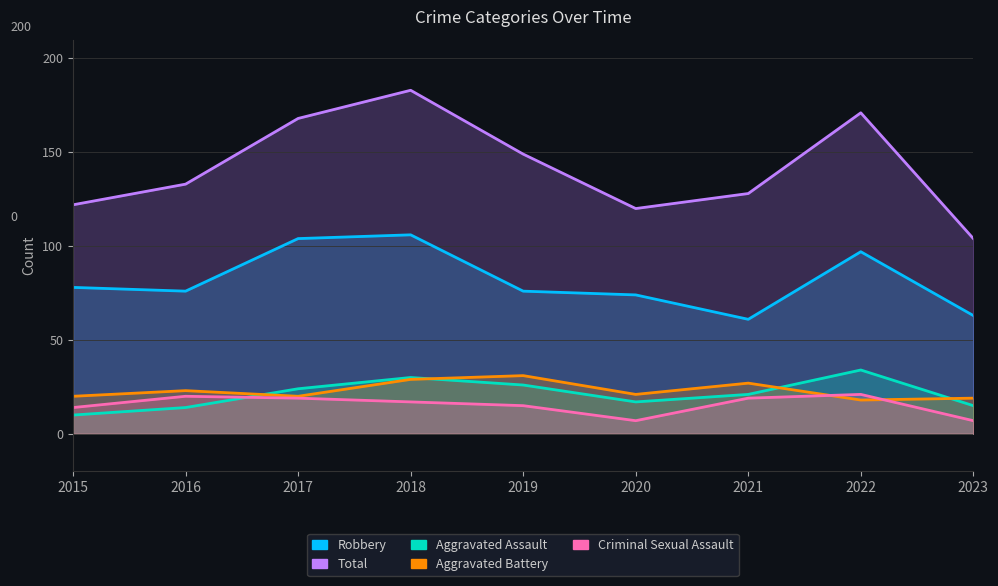

What is the difference between the second highest and second lowest values in the Total series?

51